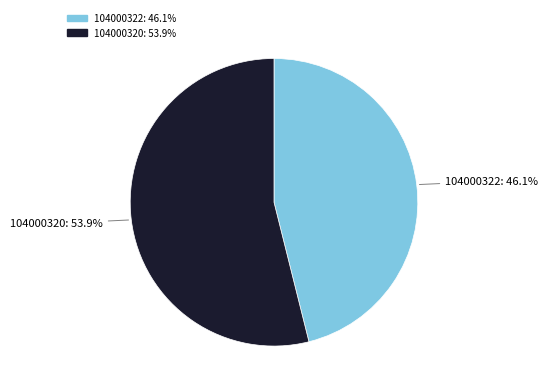

Between 104000320 and 104000322, which is larger?

104000320